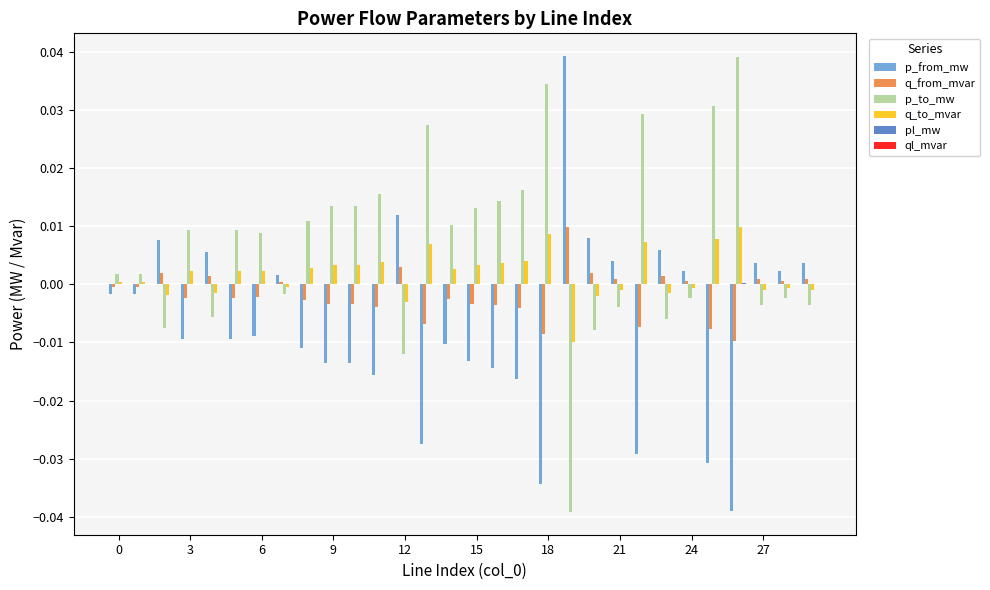

Which series has the largest total across all categories?

p_to_mw